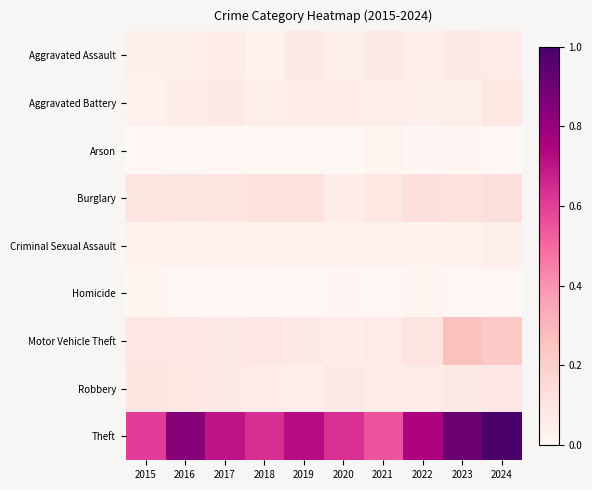

Which series has the widest spread of values?

Theft